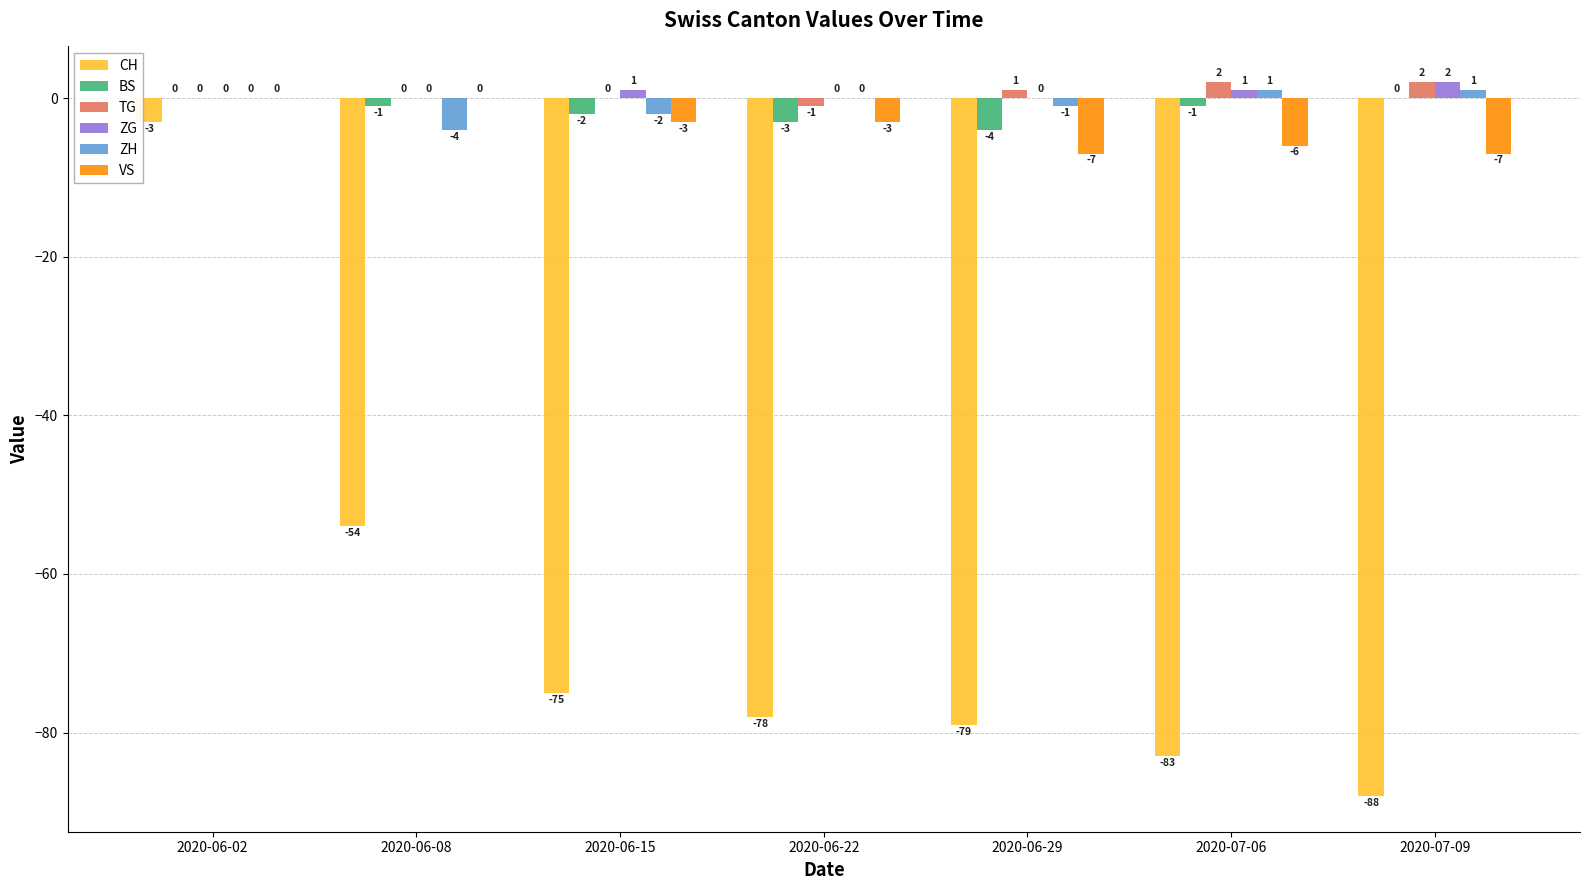

What is the total value across all series at 2020-07-06?

-86